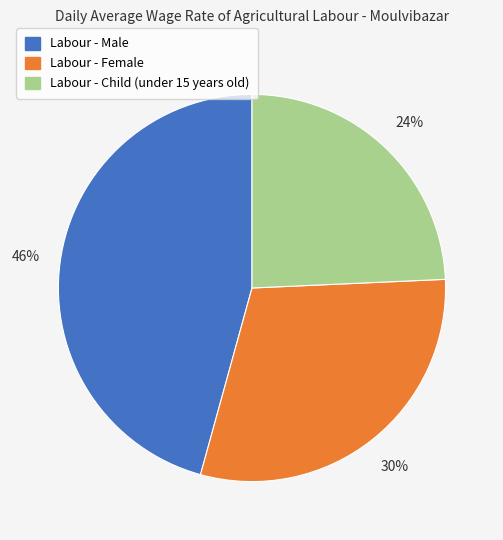

To the nearest percent, what is the combined percentage of Labour - Male and Labour - Child (under 15 years old)?

70%